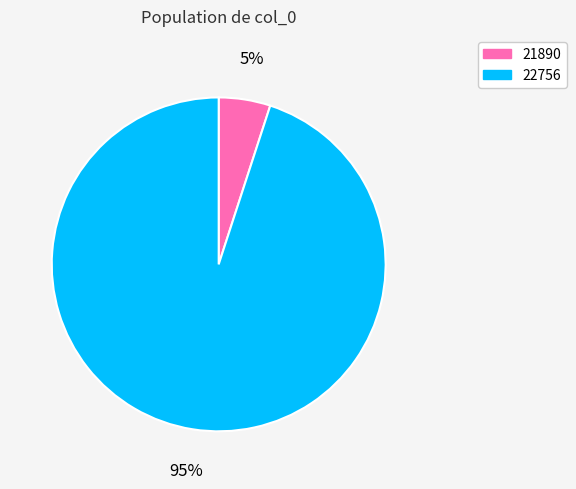

To the nearest percent, what percentage of the pie is 21890?

5%